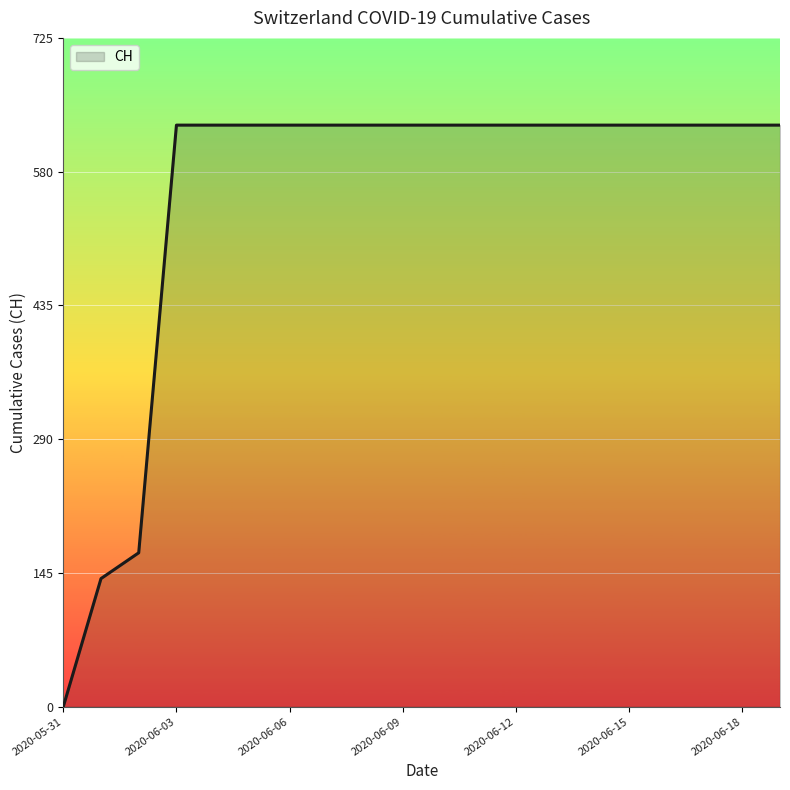

What is the maximum value shown in the chart?

631